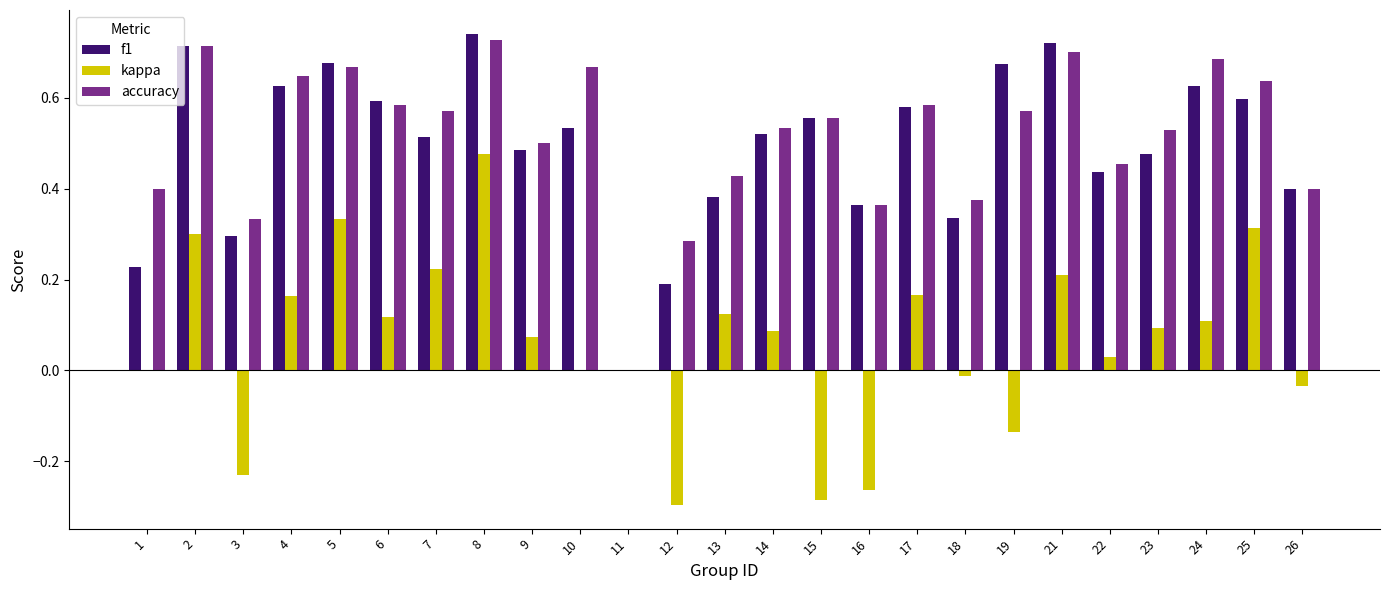

The f1 series shows 0.4 at 13. True or false?

True